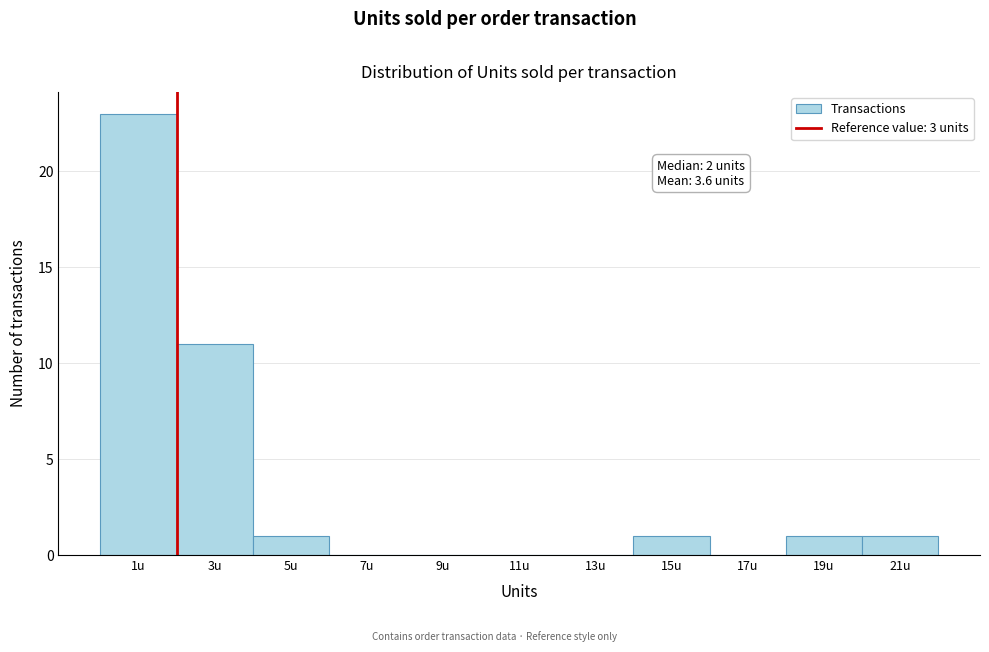

Reading right to left, what are all the values shown in this chart?

21u=1	19u=1	17u=0	15u=1	13u=0	11u=0	9u=0	7u=0	5u=1	3u=11	1u=23